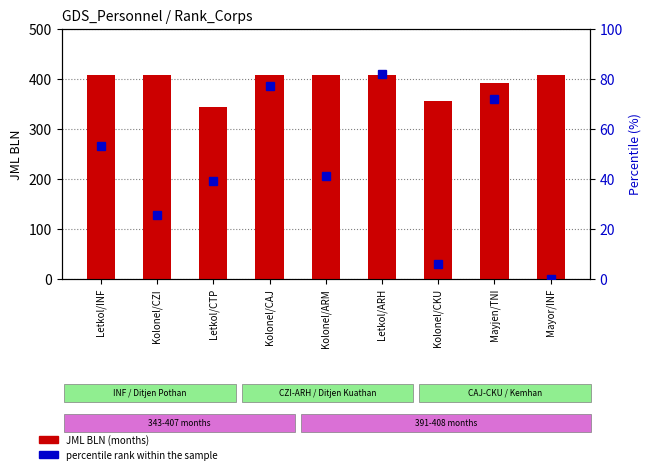

What is the highest value of the percentile rank within the sample series?

82.0